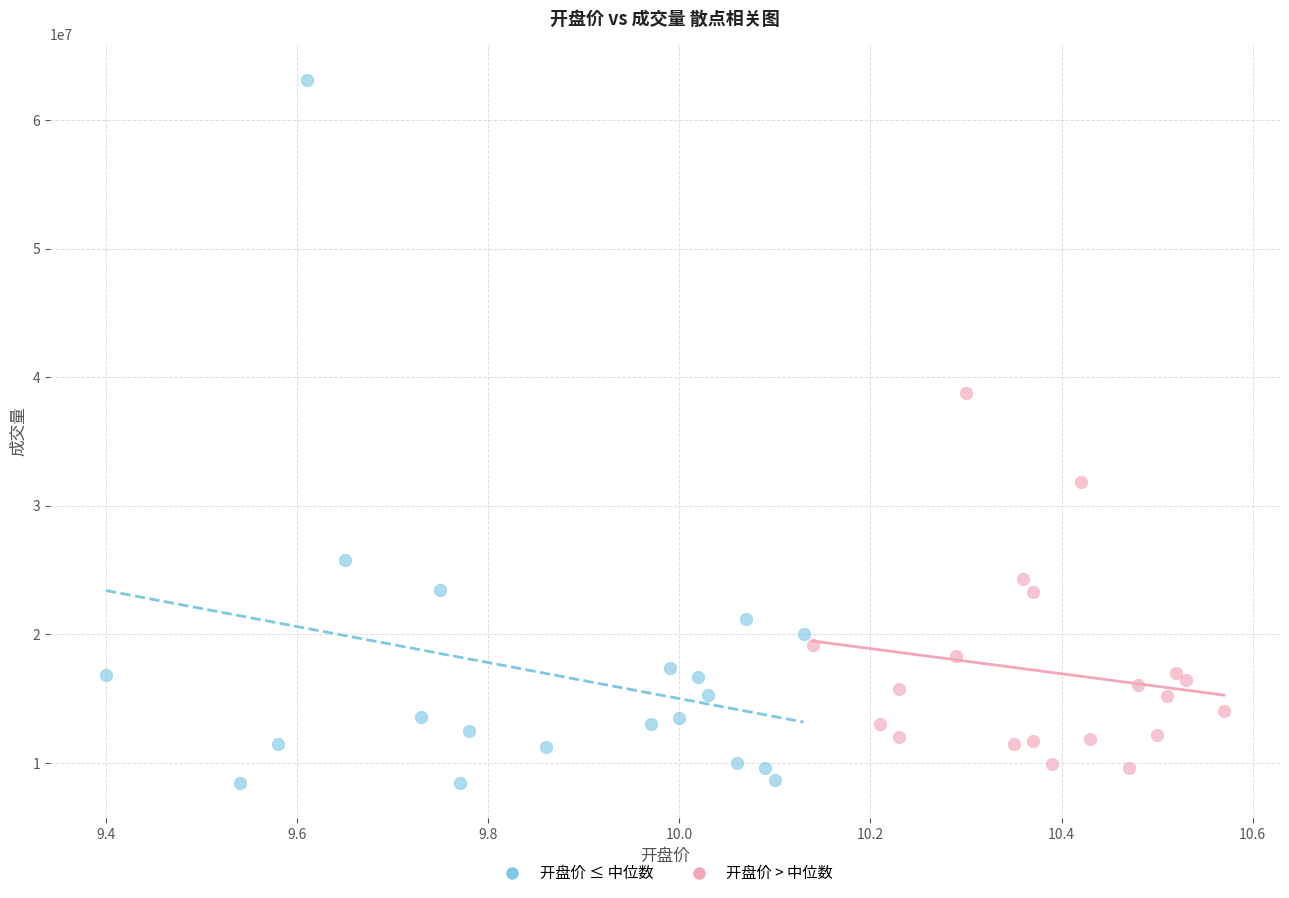

Which series has the widest spread of Y values?

开盘价 ≤ 中位数